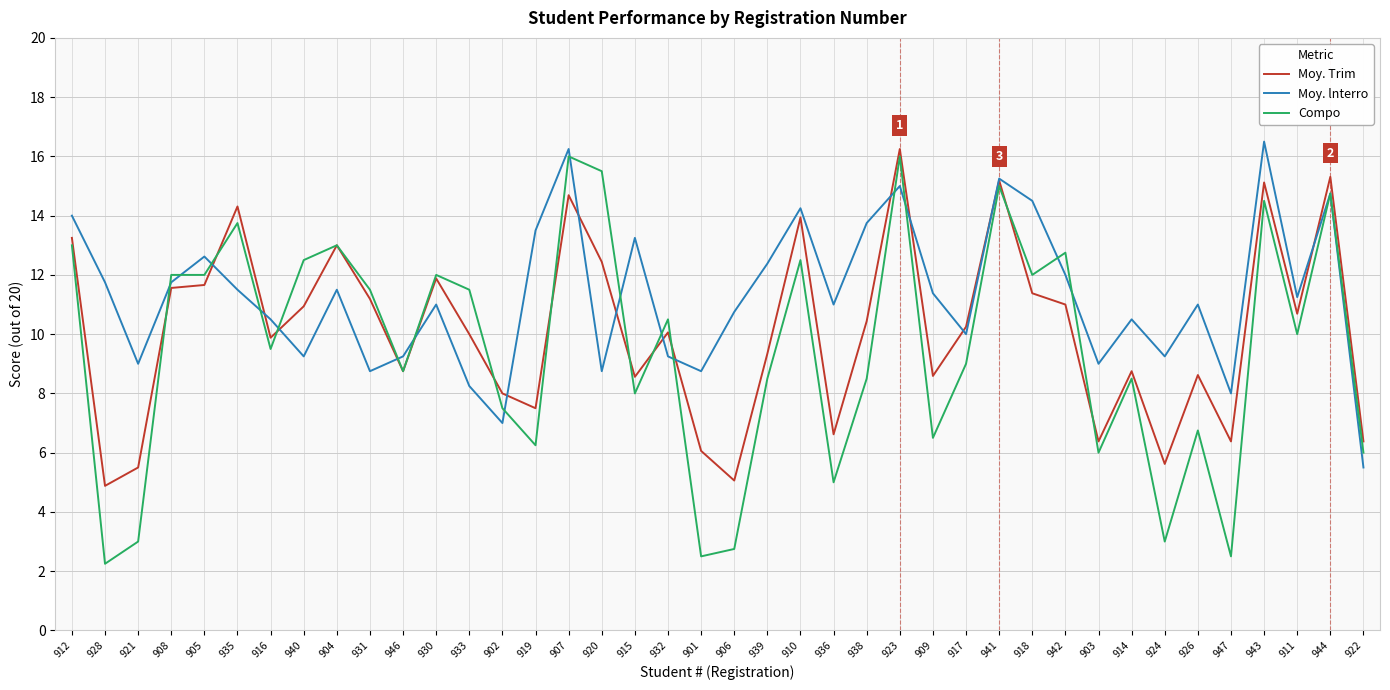

At which label does Moy. Trim reach its peak?

923